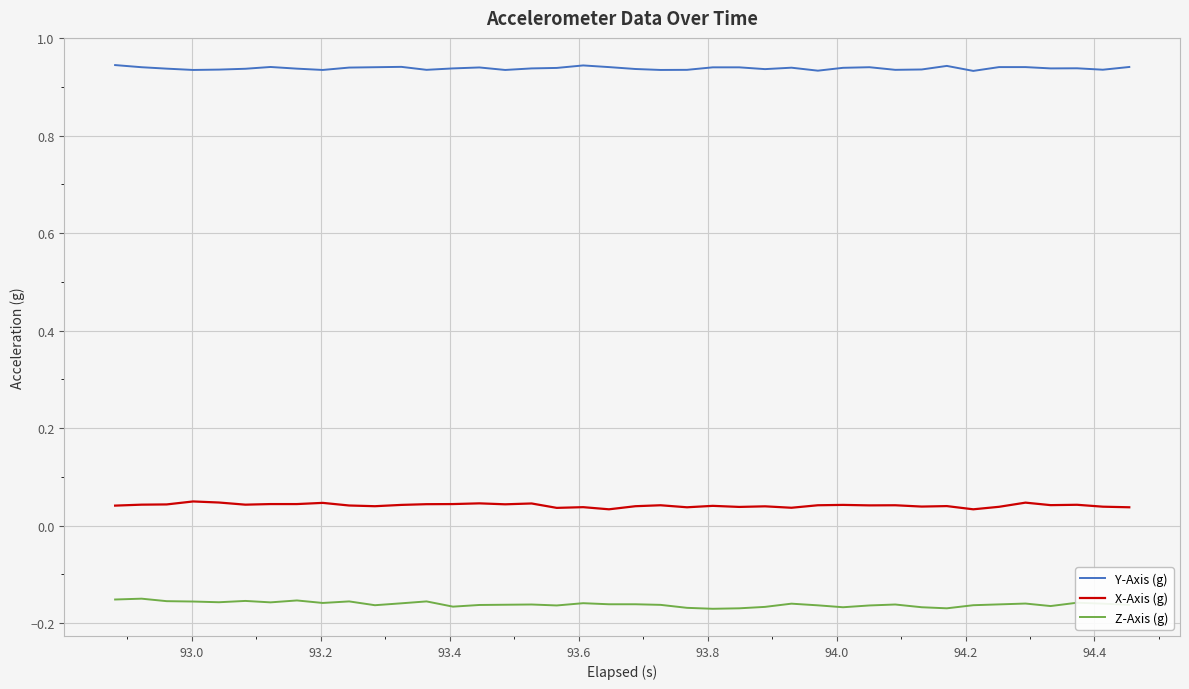

True or false: X-Axis (g) and Z-Axis (g) cross at least once.

False